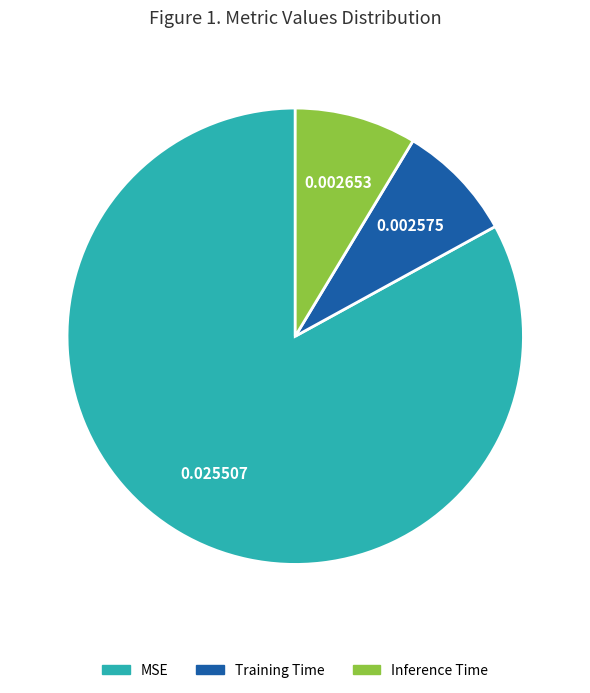

How many segments does this pie chart have?

3